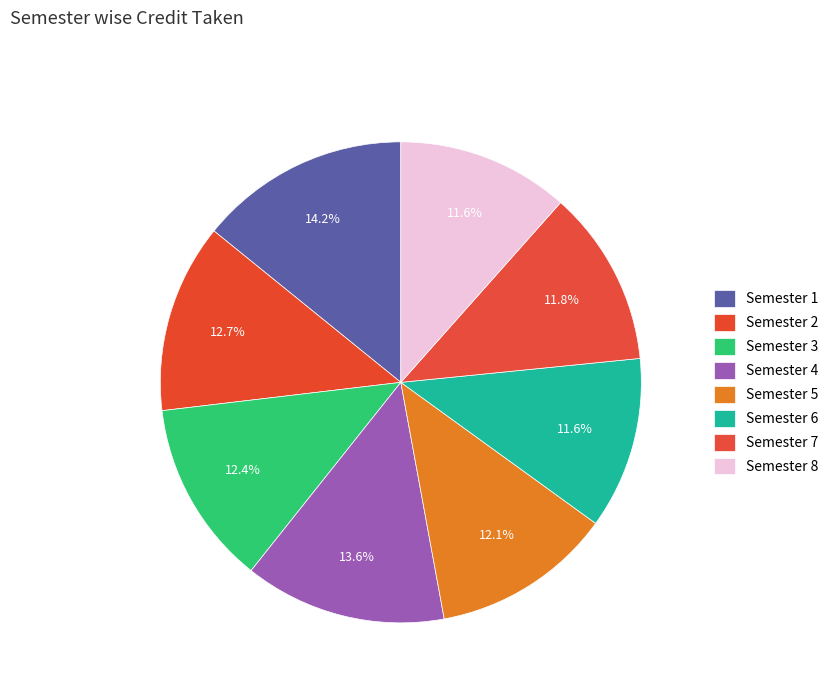

How much of the chart is everything except Semester 3?

87.6%